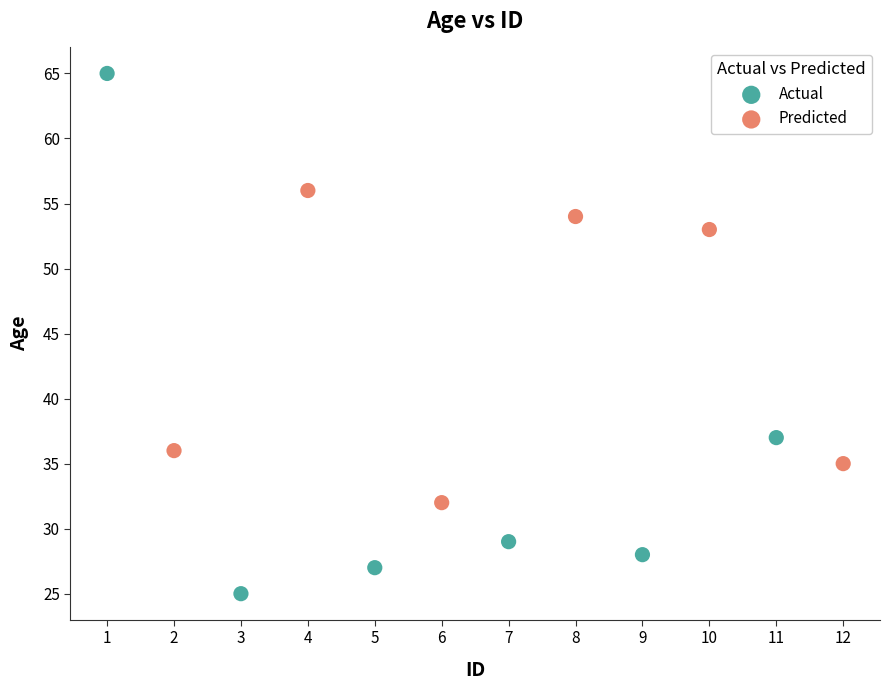

Which series has the widest spread of Y values?

Actual